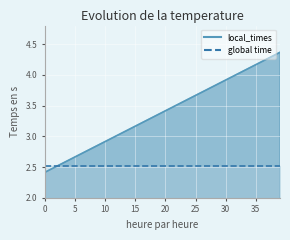

The value at 22 is 3.5. True or false?

True